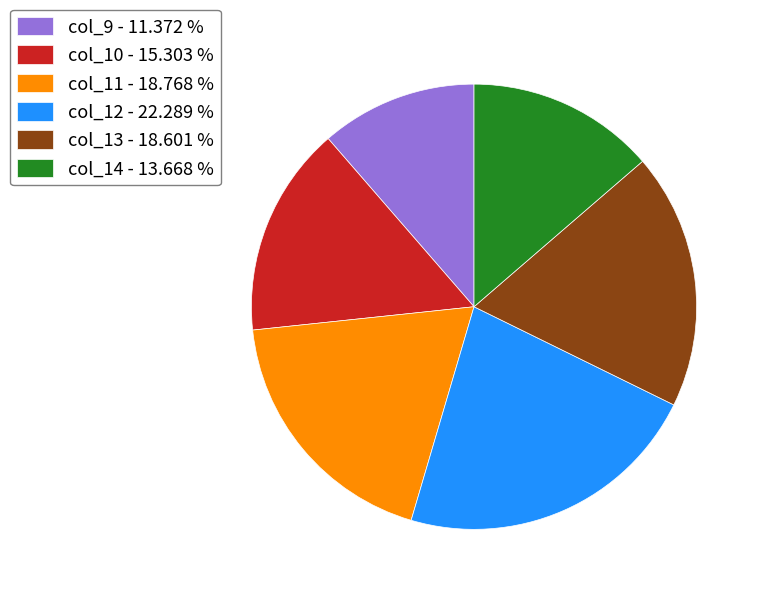

Do col_14 - 13.668 % and col_11 - 18.768 % together represent more than half of the pie?

No